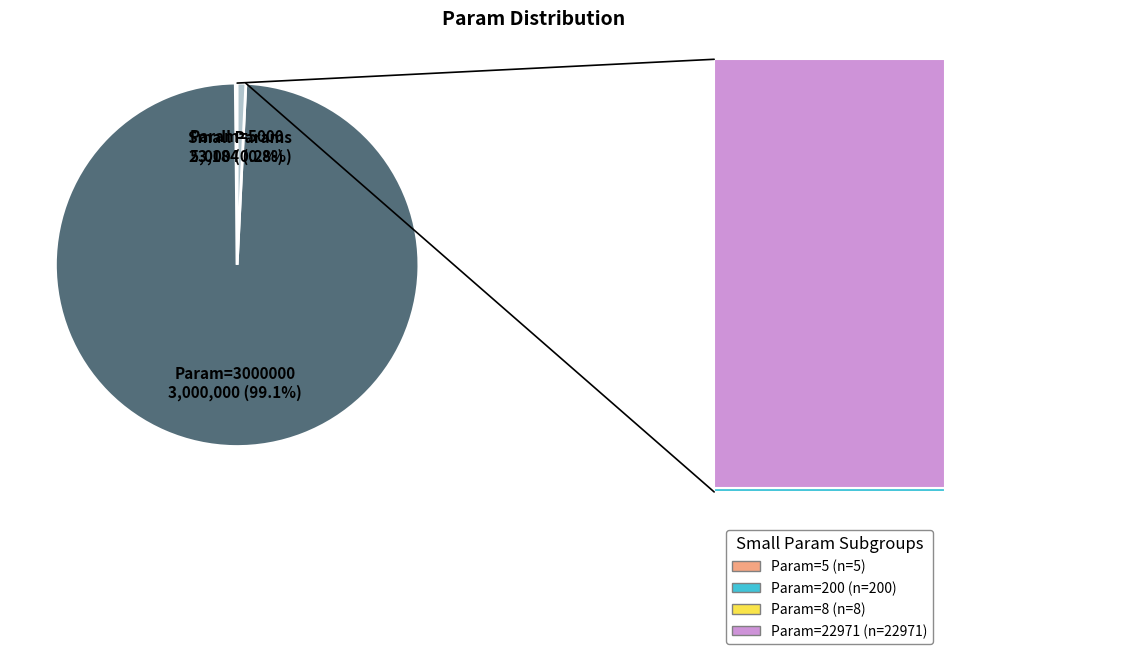

What is the change in value from Param=5 to Param=5000?

+4995